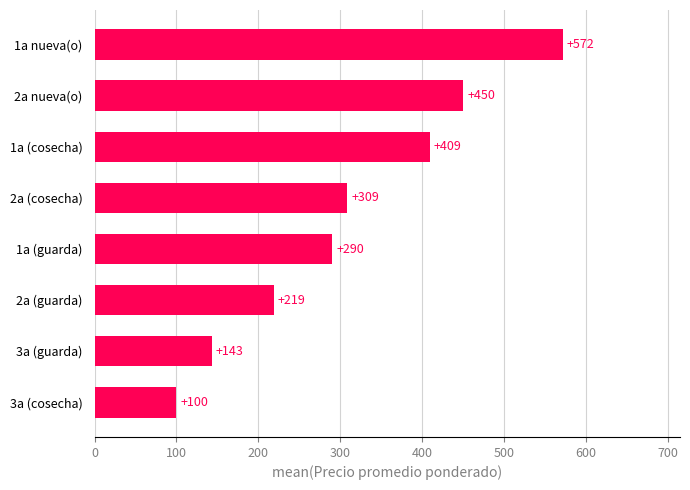

What is the difference between the maximum and minimum values?

472.0